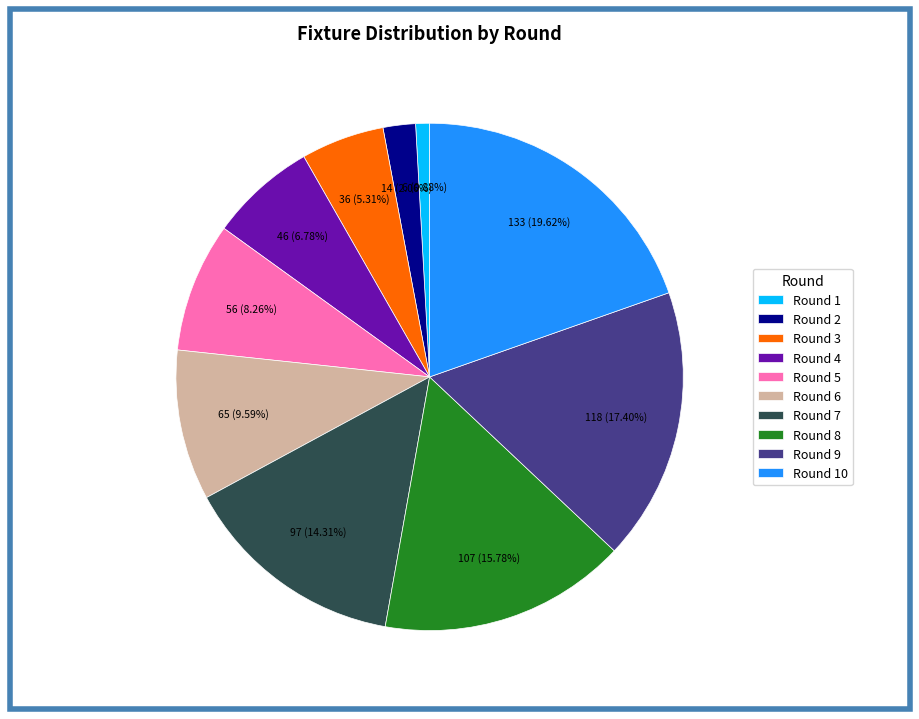

Does any single category account for the majority?

No